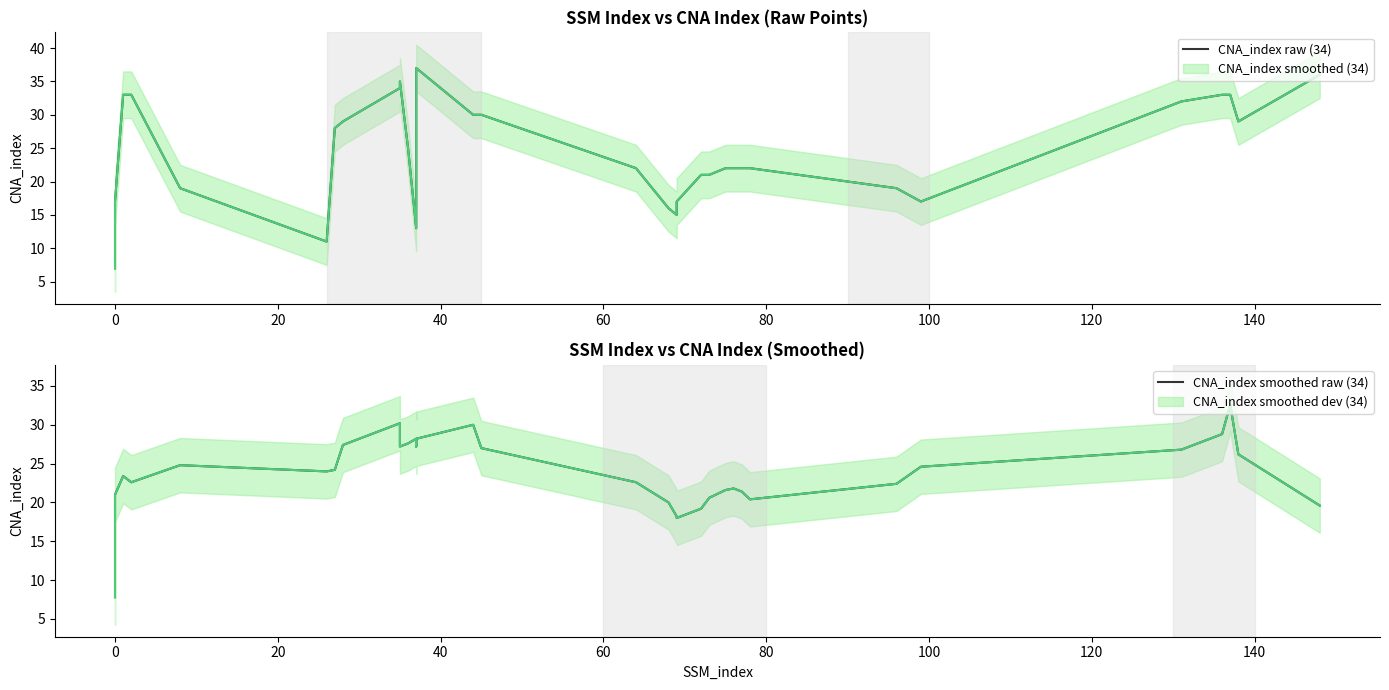

True or false: CNA_index raw (34) has more than 0 interior local peaks.

True